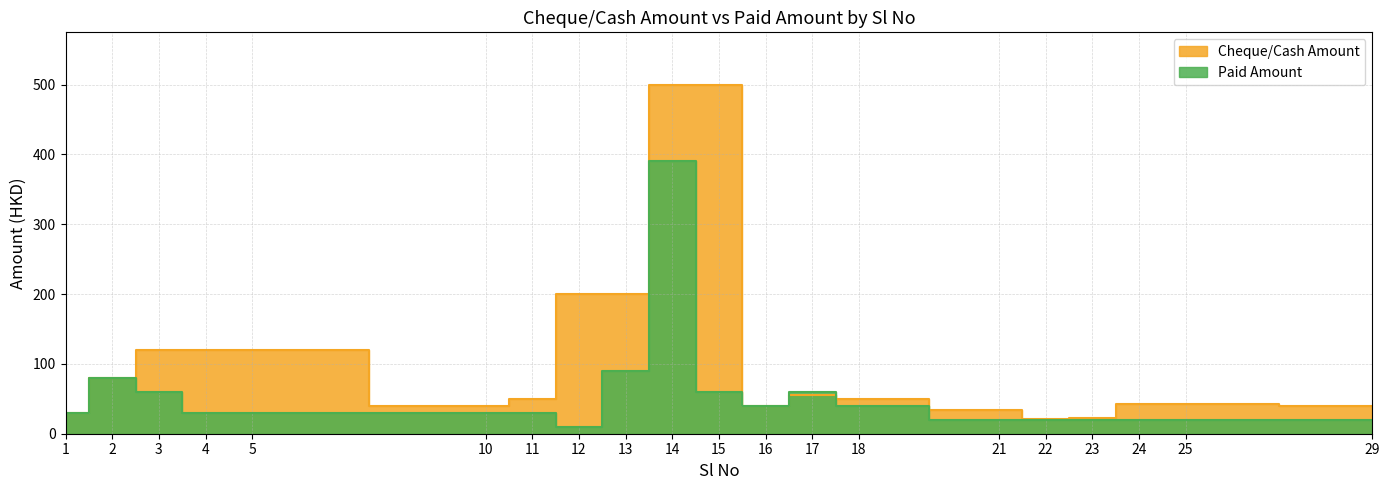

Between which two adjacent categories do Cheque/Cash Amount and Paid Amount first intersect?

15 and 16